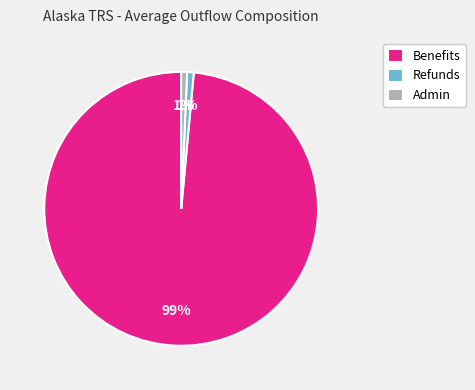

The Refunds slice represents 11% of the pie. True or false?

False